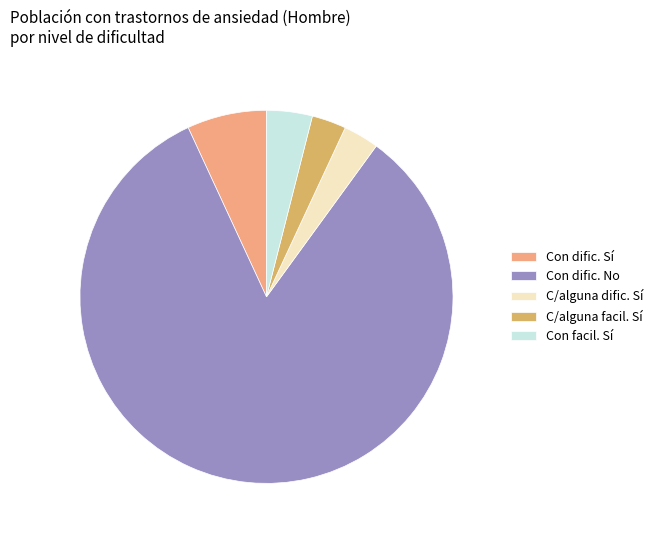

Between Con dific. No and Con facil. Sí, which is larger?

Con dific. No